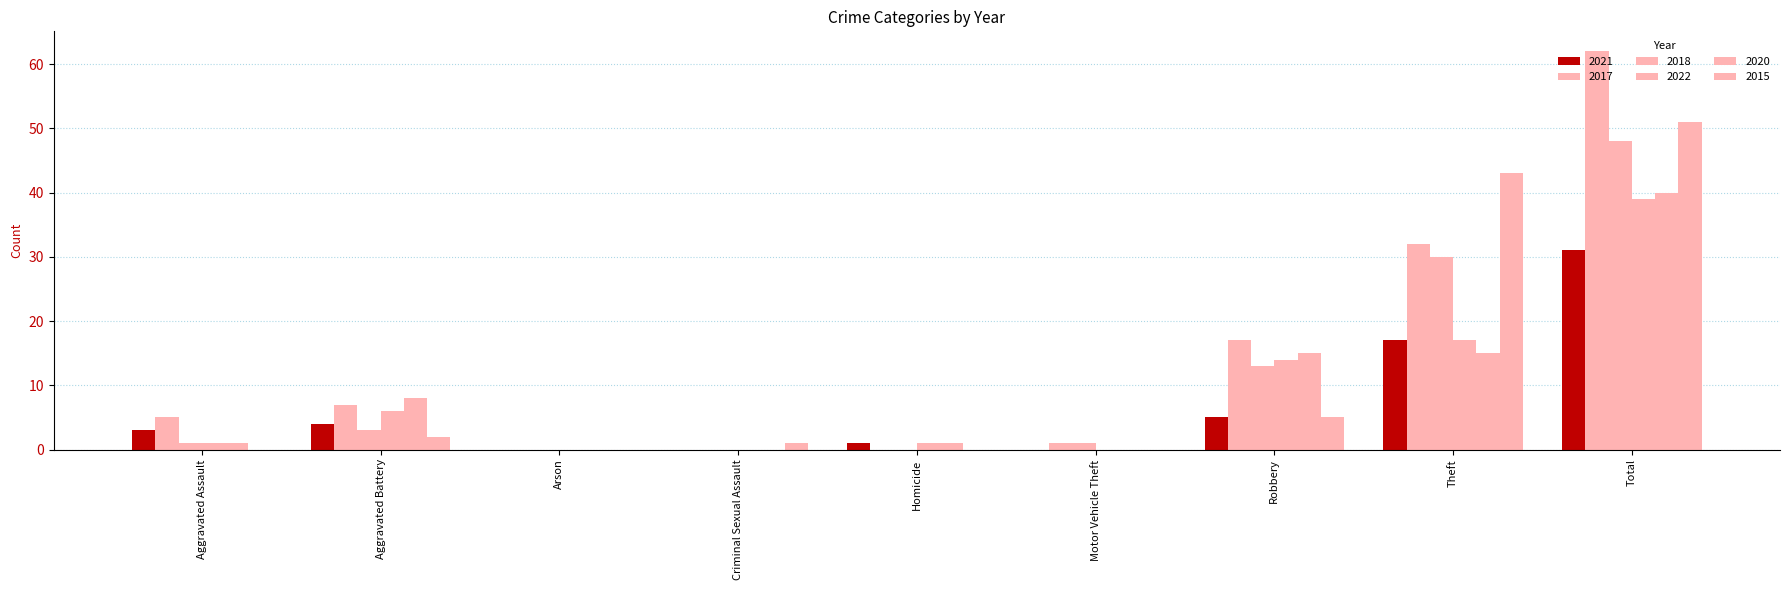

Reading right to left, list all the values displayed in this chart.

2021: Total=31	Theft=17	Robbery=5	Motor Vehicle Theft=0	Homicide=1	Criminal Sexual Assault=0	Arson=0	Aggravated Battery=4	Aggravated Assault=3
2017: Total=62	Theft=32	Robbery=17	Motor Vehicle Theft=1	Homicide=0	Criminal Sexual Assault=0	Arson=0	Aggravated Battery=7	Aggravated Assault=5
2018: Total=48	Theft=30	Robbery=13	Motor Vehicle Theft=1	Homicide=0	Criminal Sexual Assault=0	Arson=0	Aggravated Battery=3	Aggravated Assault=1
2022: Total=39	Theft=17	Robbery=14	Motor Vehicle Theft=0	Homicide=1	Criminal Sexual Assault=0	Arson=0	Aggravated Battery=6	Aggravated Assault=1
2020: Total=40	Theft=15	Robbery=15	Motor Vehicle Theft=0	Homicide=1	Criminal Sexual Assault=0	Arson=0	Aggravated Battery=8	Aggravated Assault=1
2015: Total=51	Theft=43	Robbery=5	Motor Vehicle Theft=0	Homicide=0	Criminal Sexual Assault=1	Arson=0	Aggravated Battery=2	Aggravated Assault=0